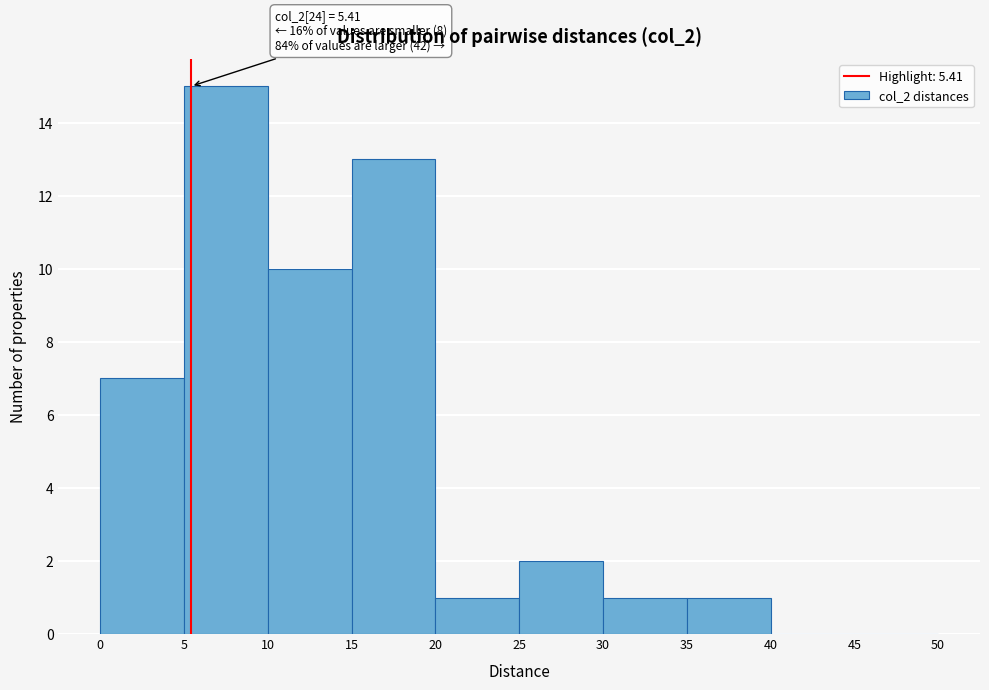

Which range on the x-axis has the tallest bar?

5 to 10